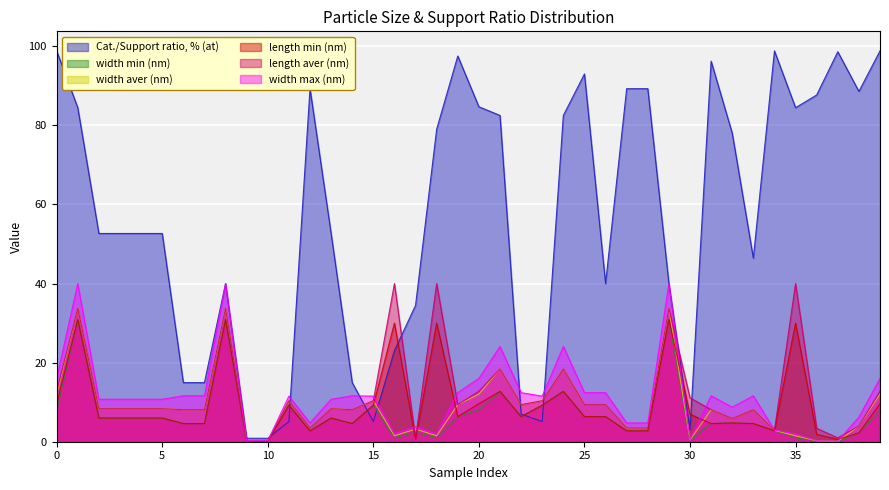

What is the difference between the maximum and second lowest values in the length min (nm) series?

30.8